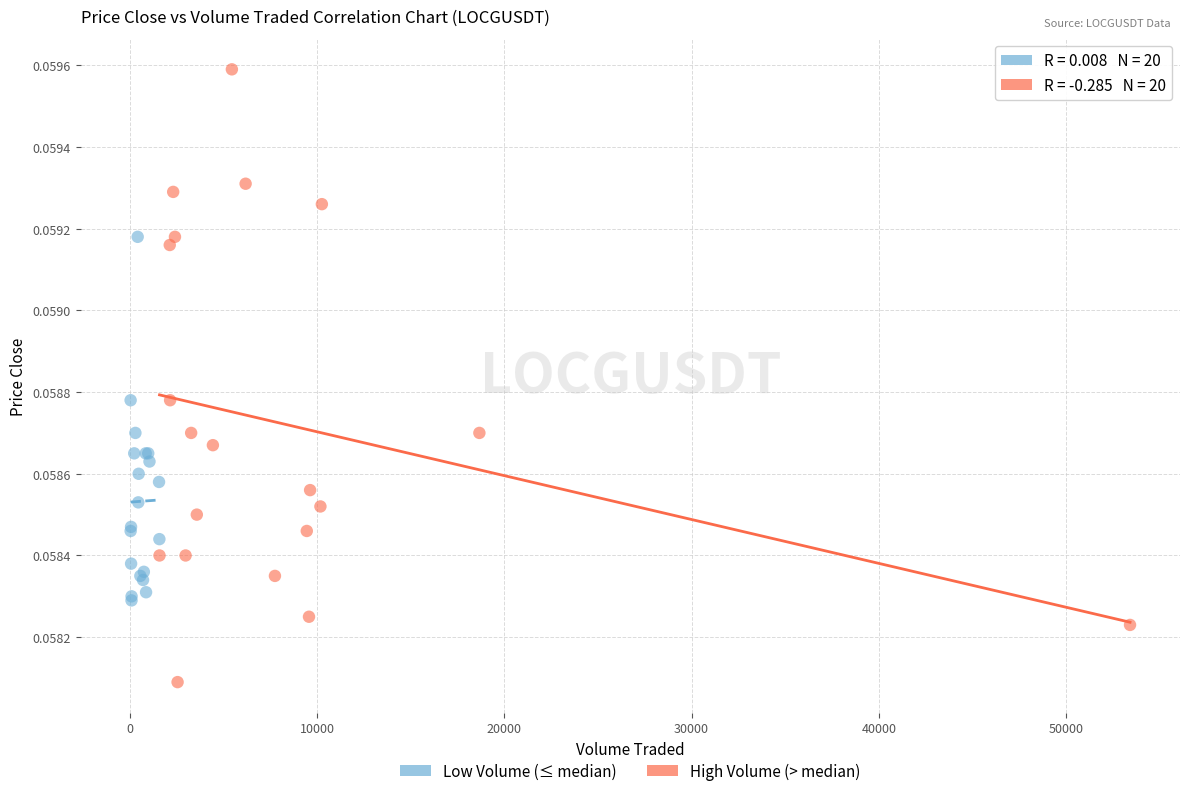

What are all the series names shown in the legend?

Low Volume (≤ median), High Volume (> median)